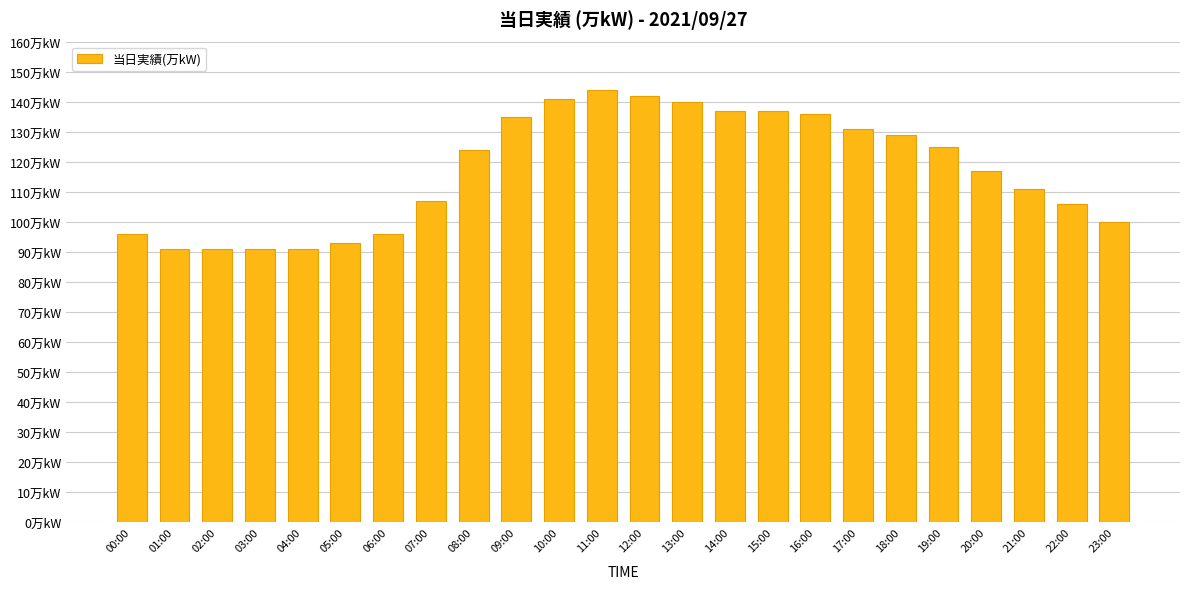

Reading left to right, what are all the values shown in this chart?

96	91	91	91	91	93	96	107	124	135	141	144	142	140	137	137	136	131	129	125	117	111	106	100